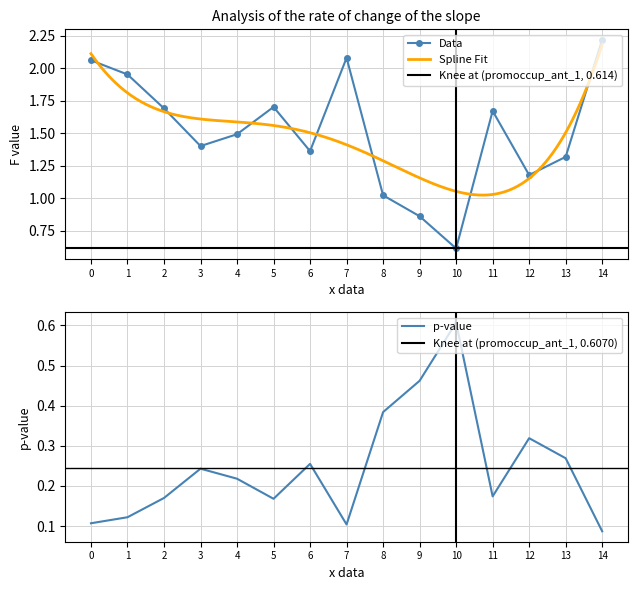

True or false: p-val and F cross at least once.

False